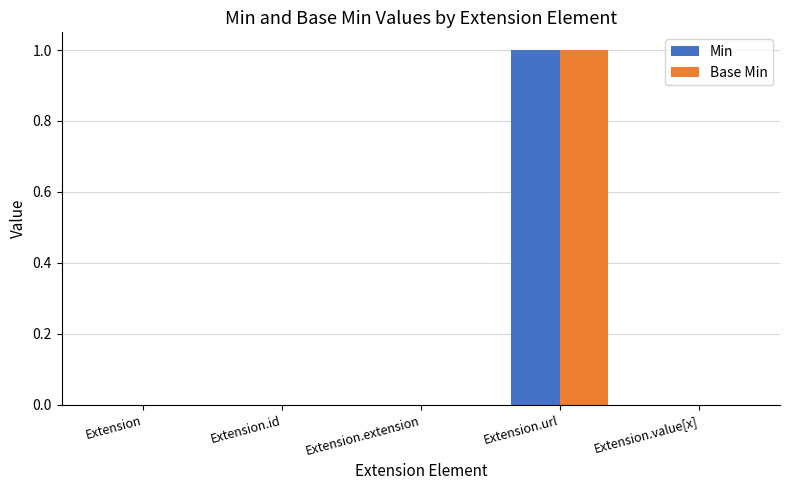

How many series are shown in this chart?

2